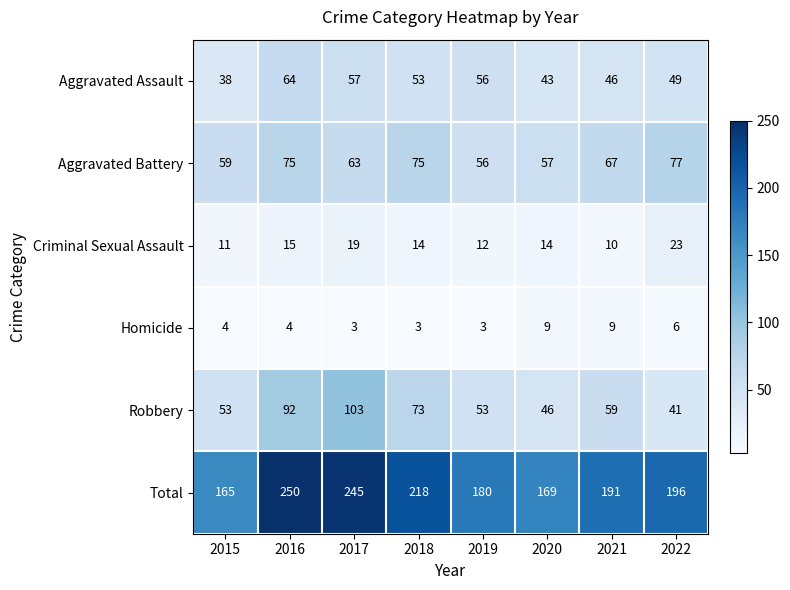

Read the Robbery value at 2016, to the nearest 10.

90